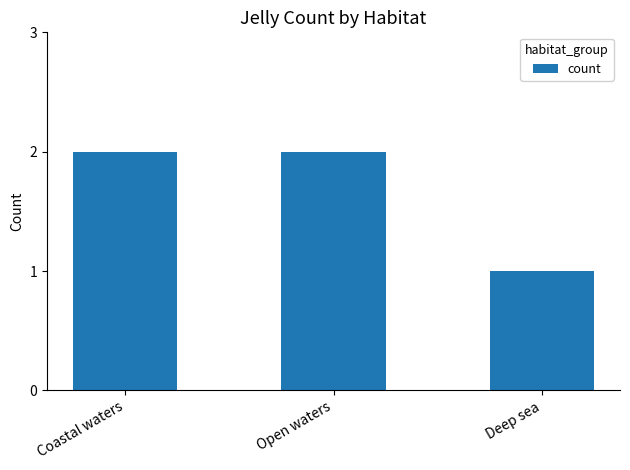

What is the label of the 2nd bar from the right?

Open waters